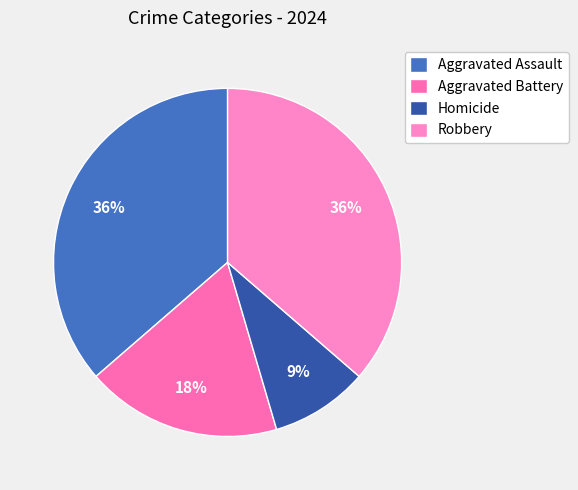

The Homicide slice represents 15% of the pie. True or false?

False